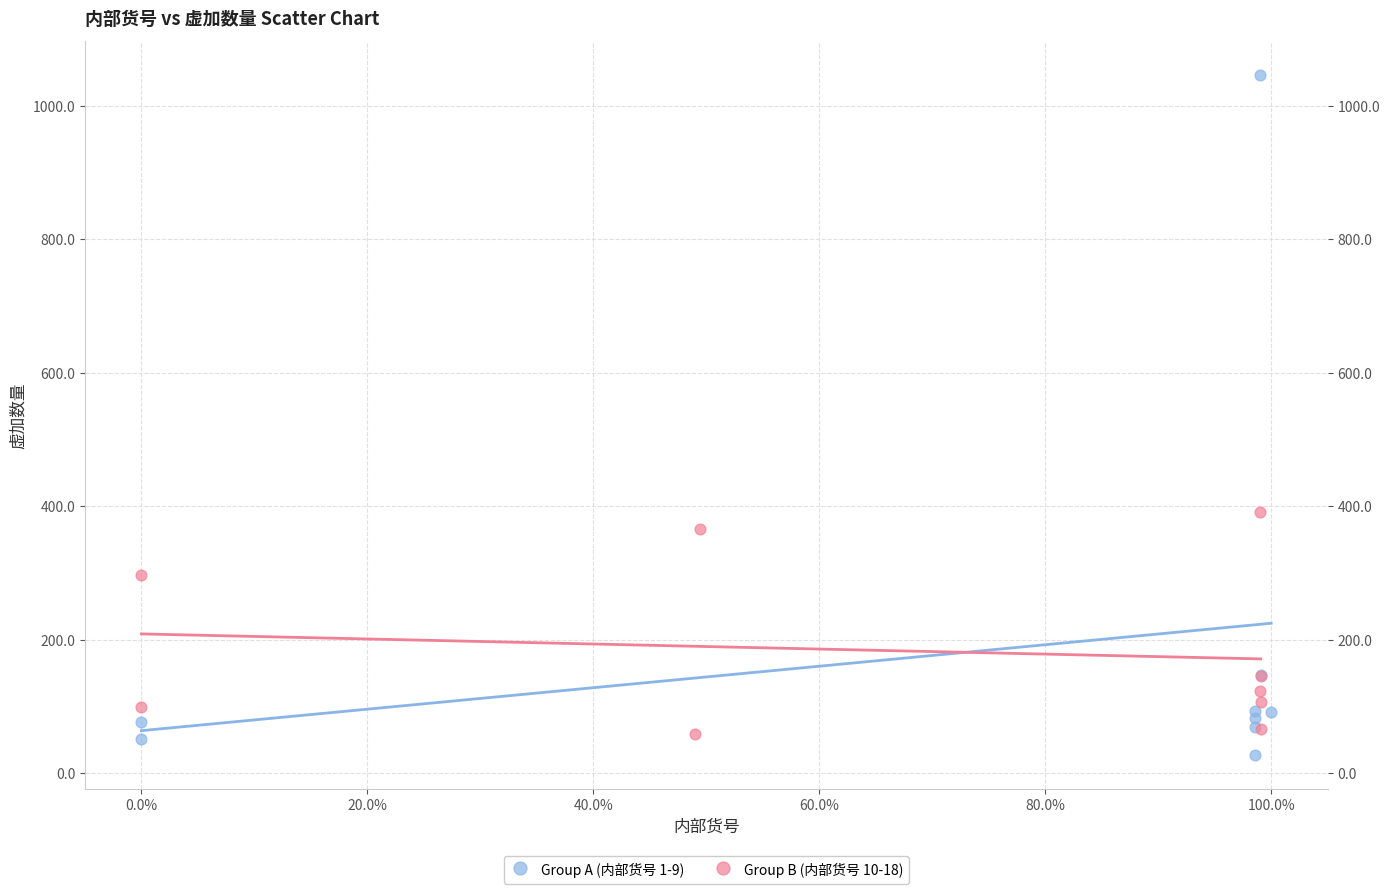

What are all the series names shown in the legend?

Group A (内部货号 1-9), Group B (内部货号 10-18)